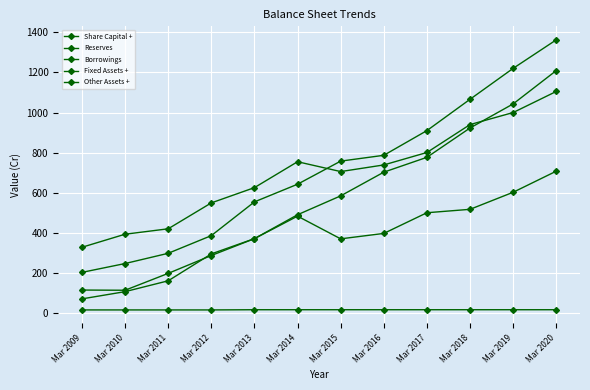

What is the value of the Borrowings point at the 1st from the left?

72